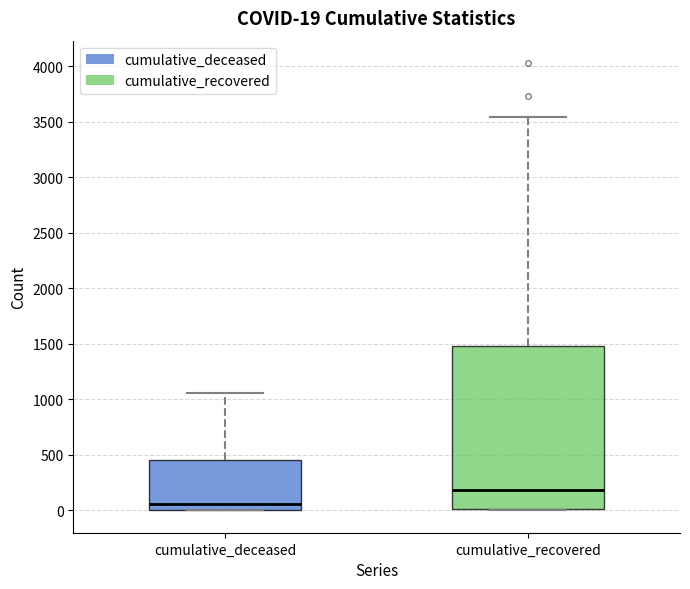

Which box is the tallest, from its lower edge to its upper edge?

cumulative_recovered